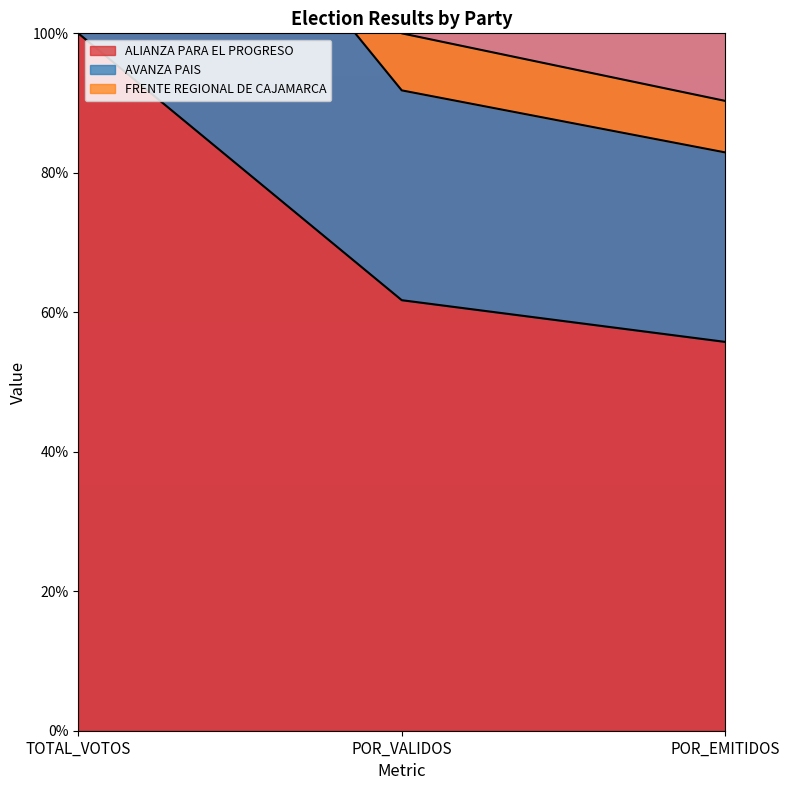

How many values in the ALIANZA PARA EL PROGRESO series exceed 61?

2